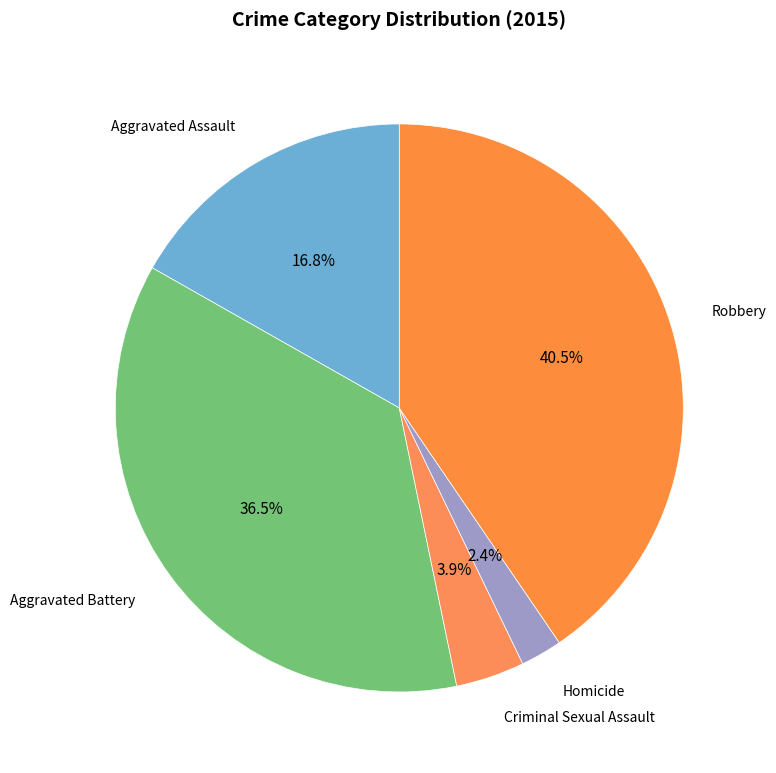

Count the number of slices in the pie.

5